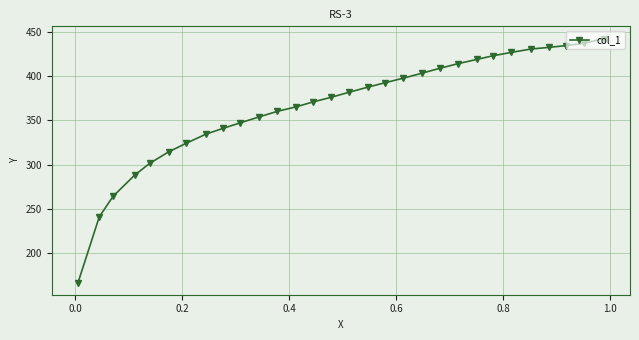

Reading left to right, extract all data points from this chart.

166.3	240.8	264.0	288.0	301.4	314.3	323.9	334.5	340.9	347.4	353.8	360.2	365.4	371.1	376.0	381.9	387.8	392.7	397.9	403.6	409.0	414.4	419.1	423.2	427.0	430.9	432.7	434.8	437.4	442.8